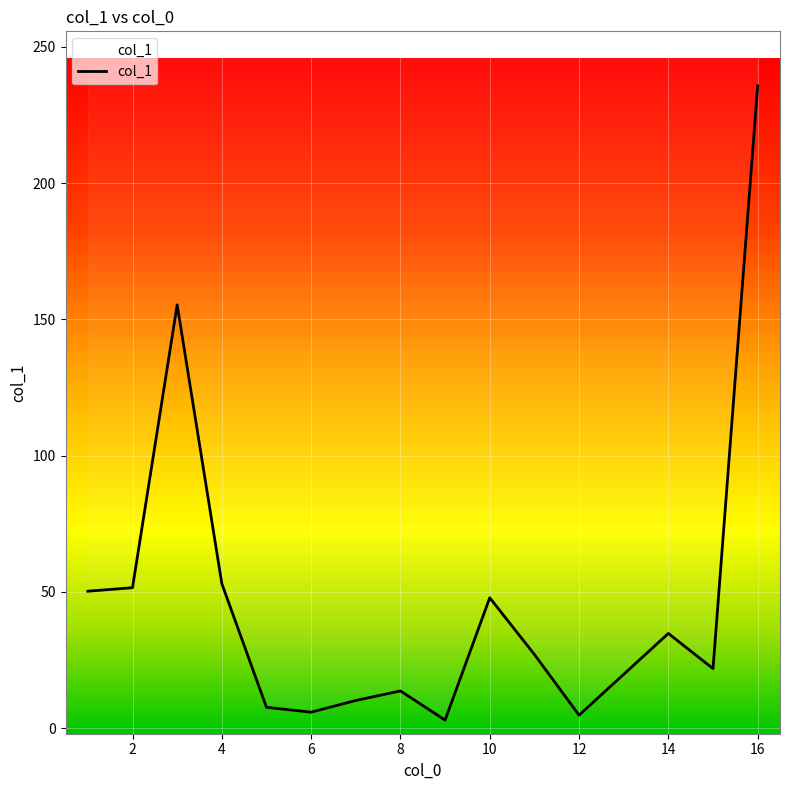

True or false: the data shows 52.7 at 4.

False